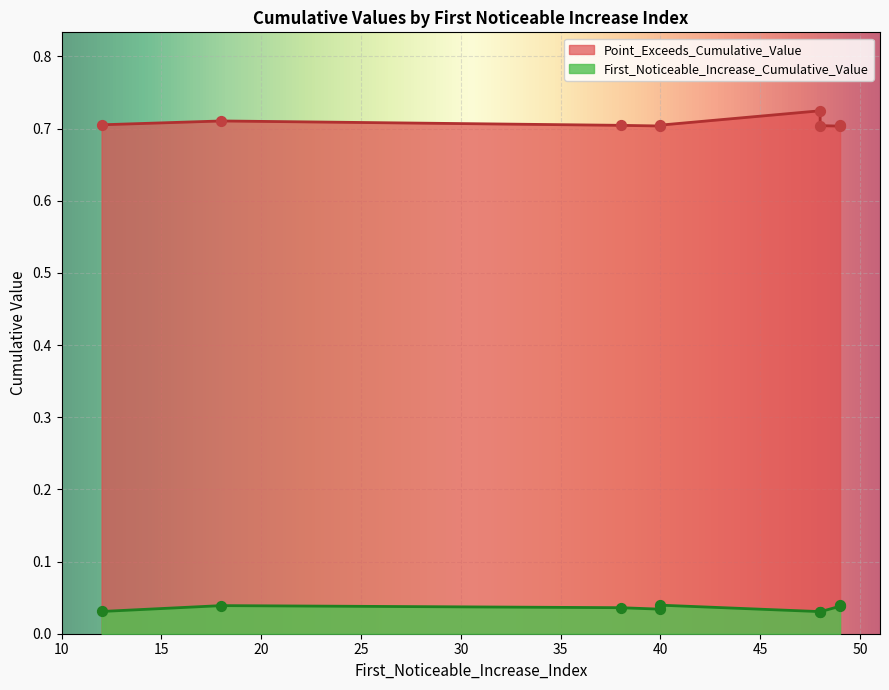

Which series reaches the maximum Y coordinate?

Point_Exceeds_Cumulative_Value